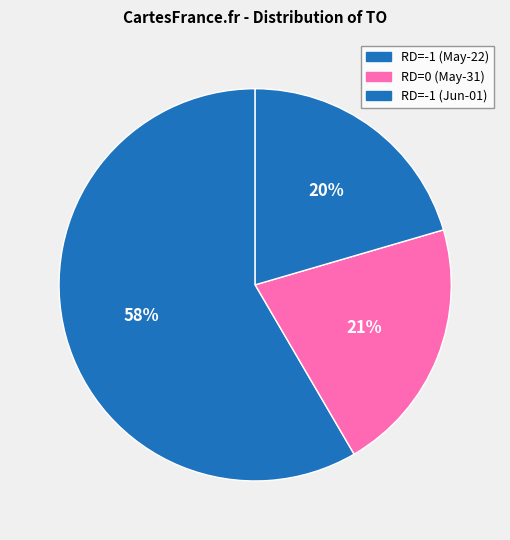

How many segments does this pie chart have?

3